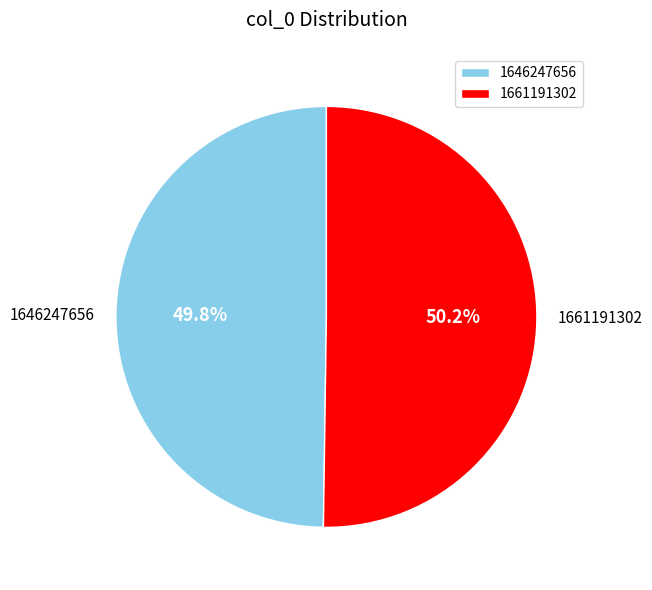

Is there a majority slice in this chart?

Yes